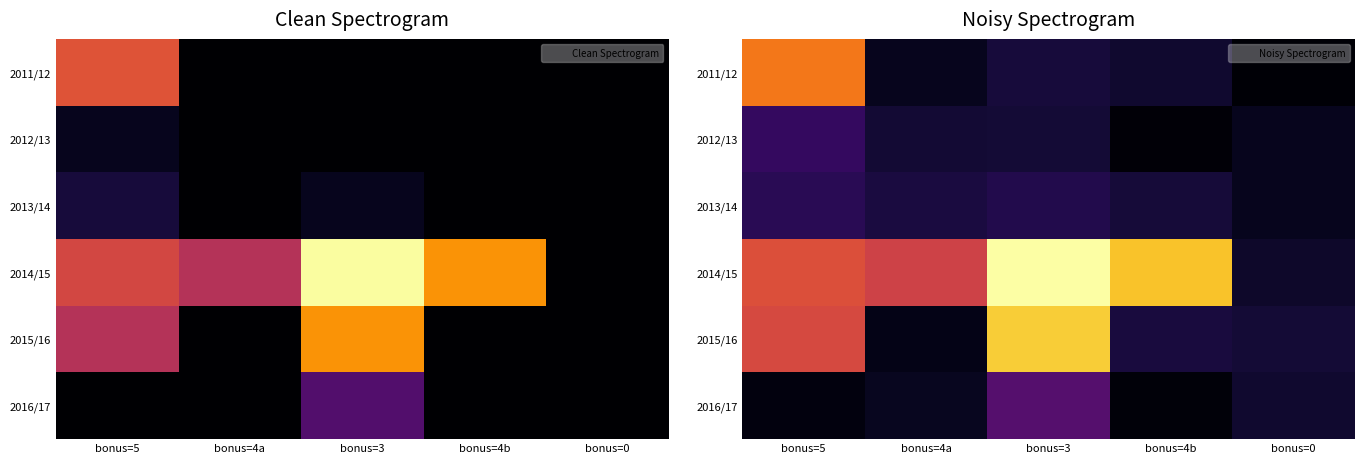

Which category has the highest value in the 2012/13 series?

bonus=5